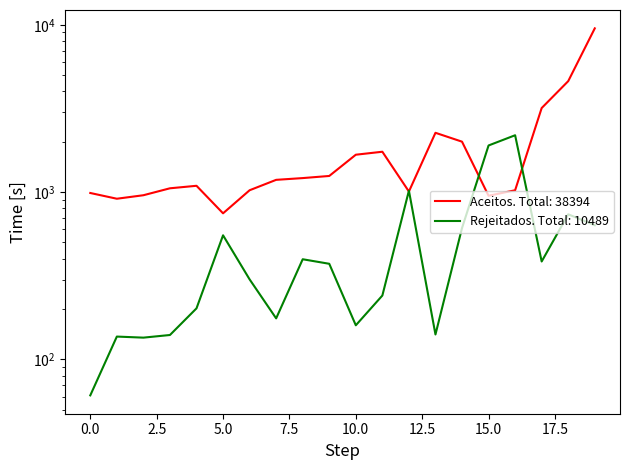

The Número de pull requests aceitos series shows 3180 at 17. True or false?

True